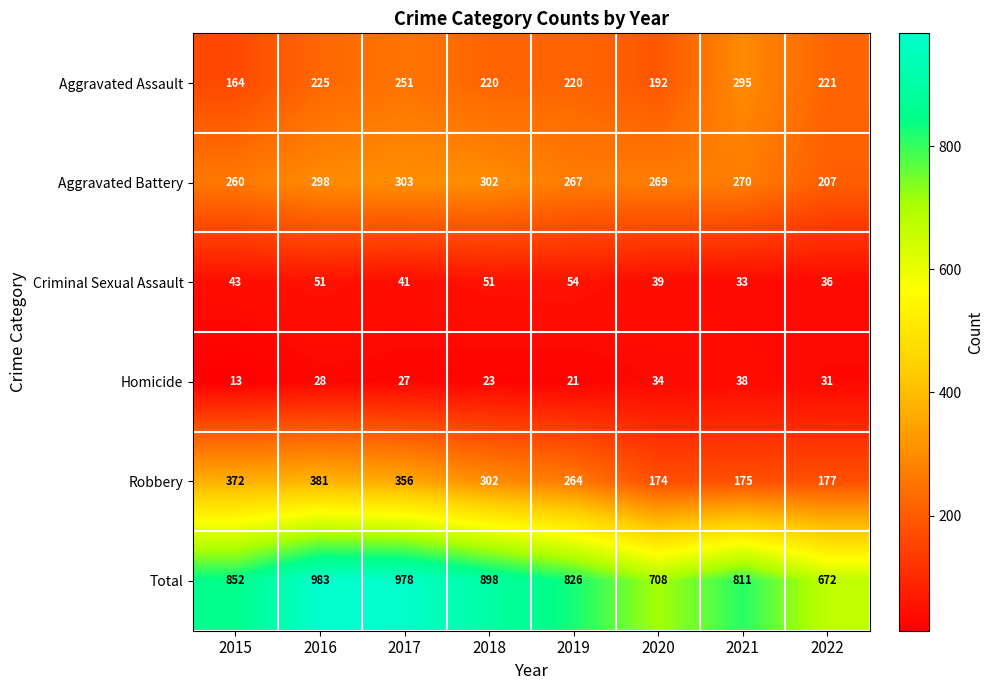

What is the difference between the second highest and second lowest values in the Criminal Sexual Assault series?

15